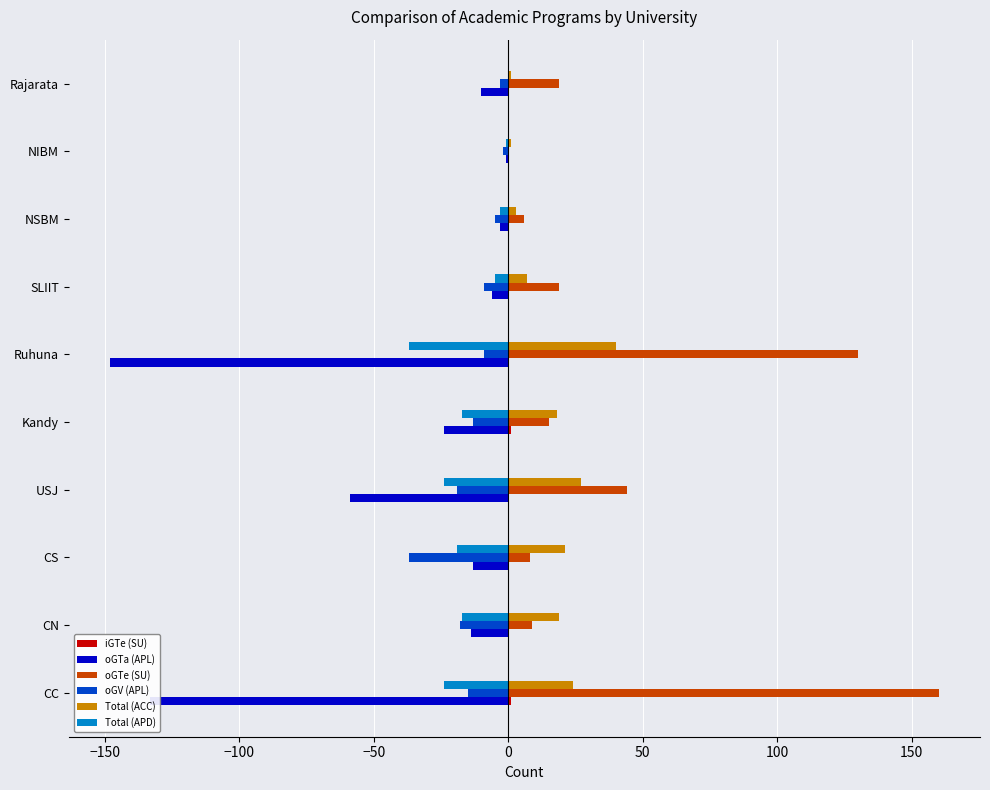

What is the total value across all series at CN?

-21